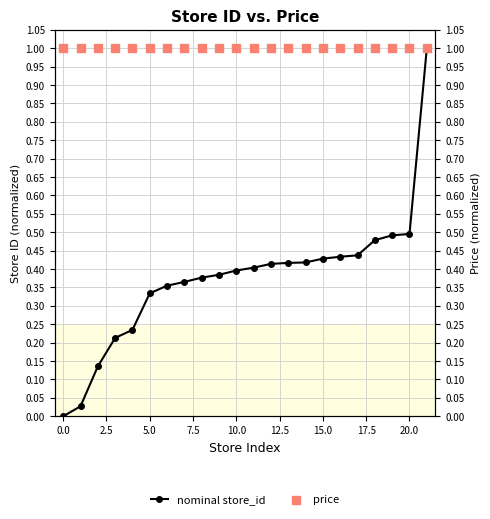

Which series reaches the minimum Y coordinate?

nominal store_id